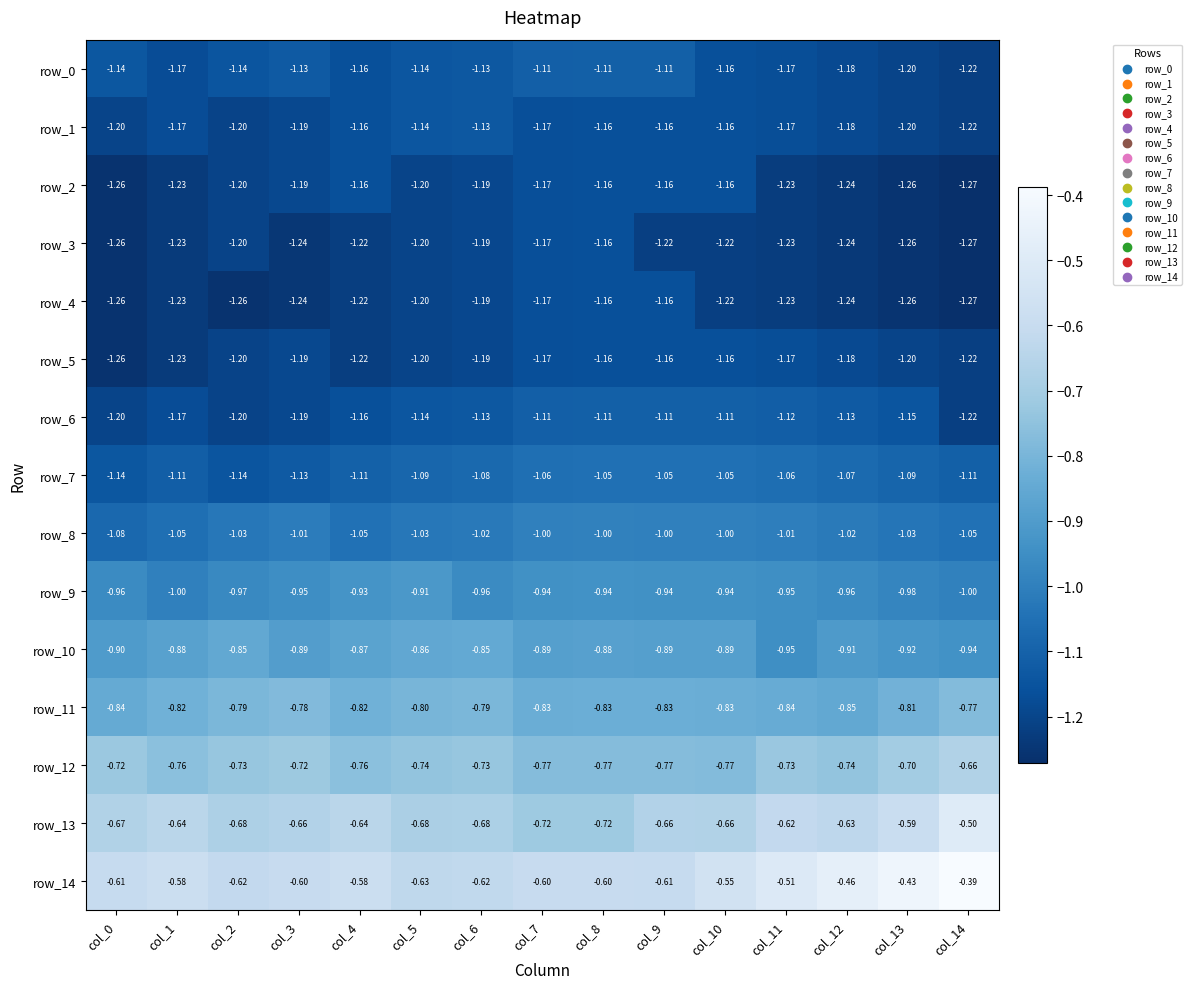

Is the value of row_0 at col_9 greater than the value of row_4 at col_6?

Yes